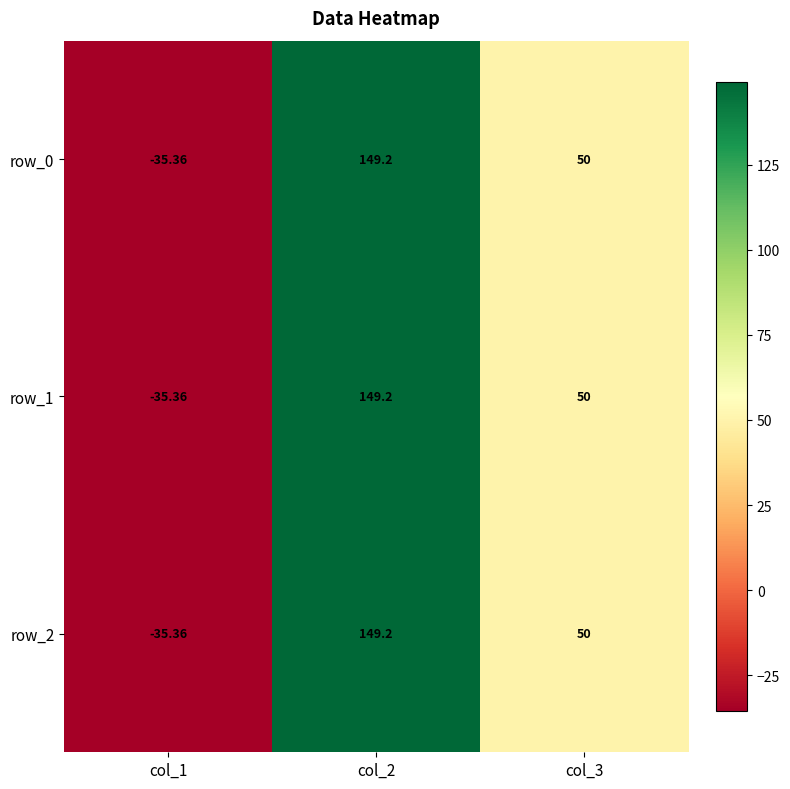

What is the minimum value for row_2?

-35.4